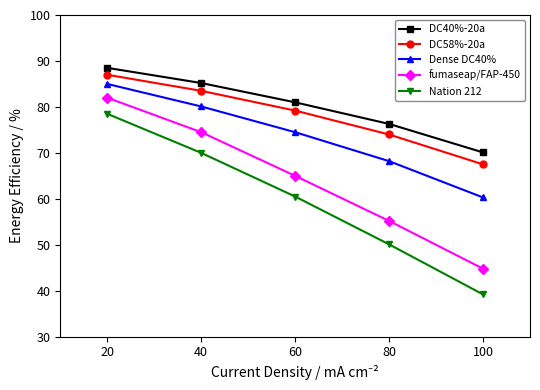

What is the difference between the maximum and minimum values in the Dense DC40% series?

24.7